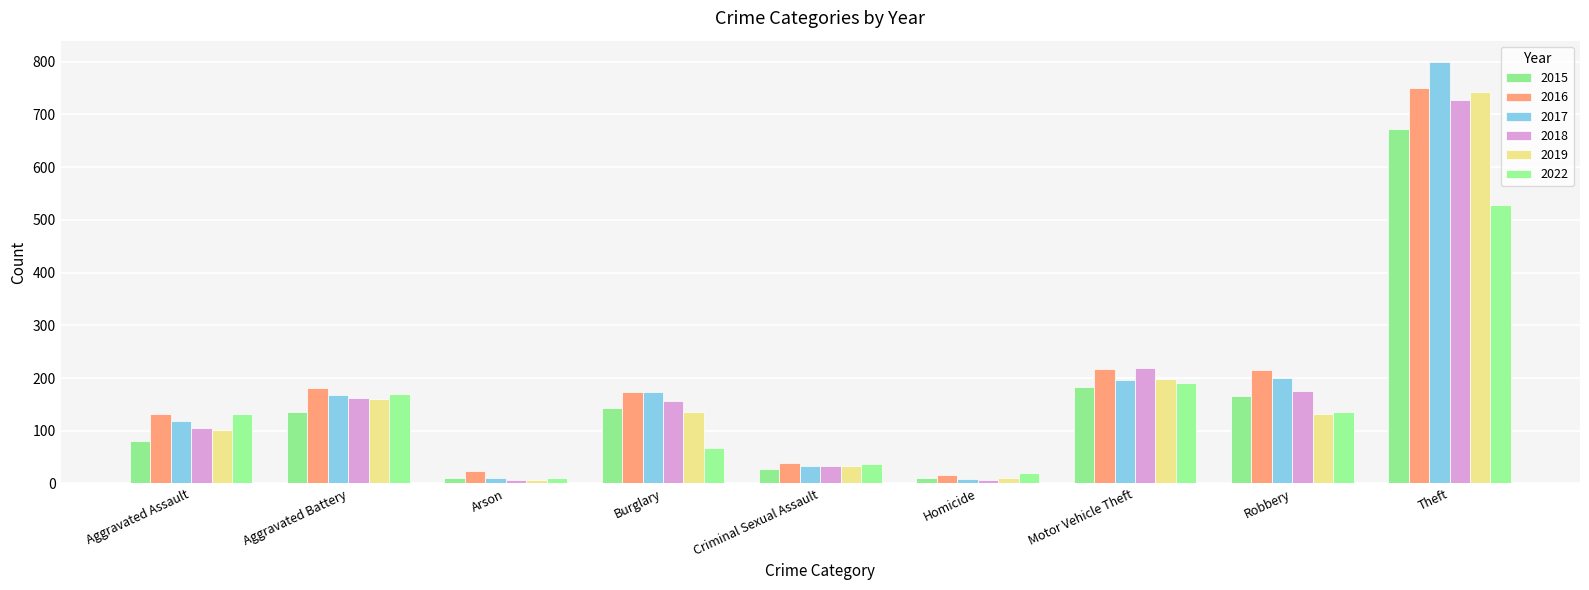

Is the value of 2017 at Aggravated Battery greater than the value of 2022 at Theft?

No